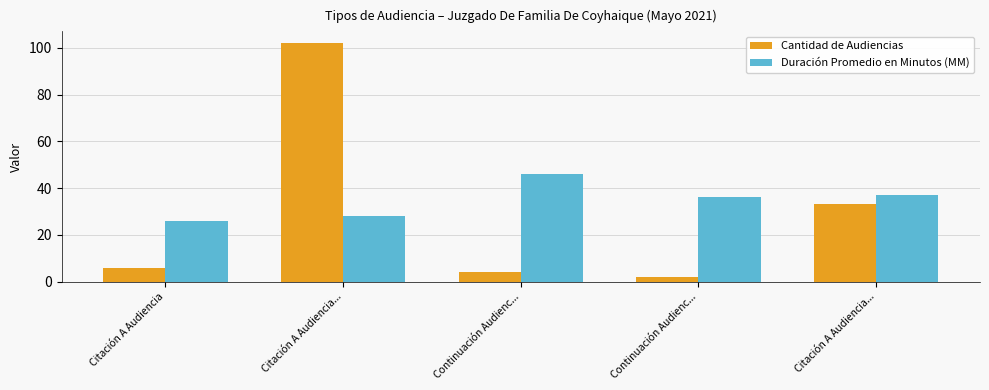

What are all the series names shown in the legend?

Cantidad de Audiencias, Duración Promedio en Minutos (MM)